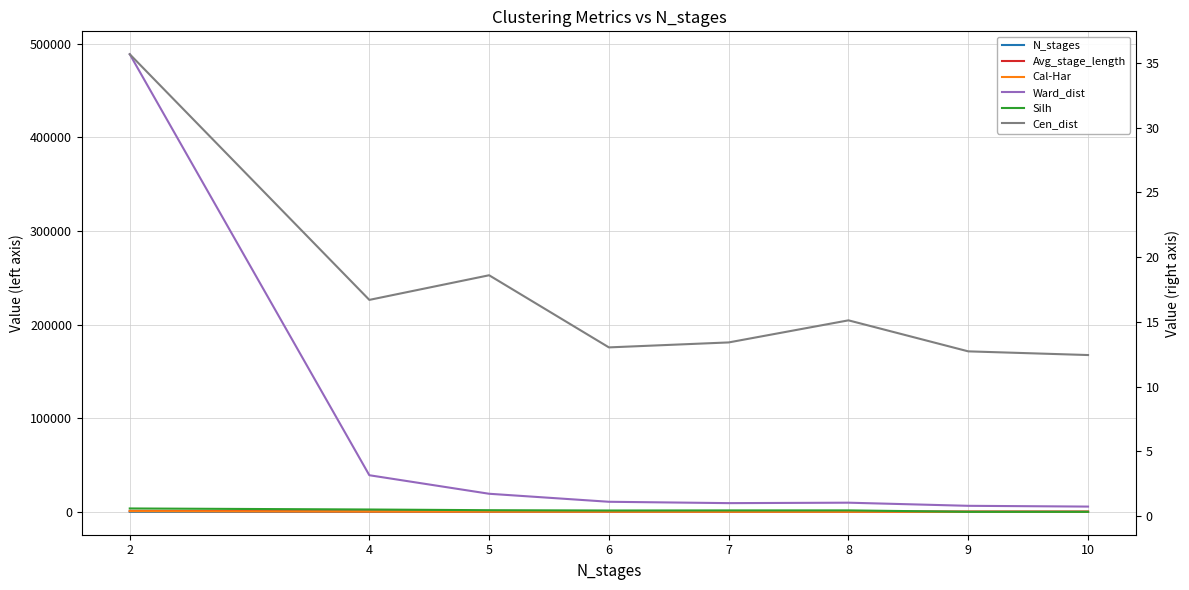

Reading left to right, extract all data points from this chart.

N_stages: 2.0	4.0	5.0	6.0	7.0	8.0	9.0	10.0
Avg_stage_length: 1026.5	513.2	410.6	342.2	293.3	256.6	228.1	205.3
Cal-Har: 710.9	237.4	192.8	152.7	127.1	112.0	97.5	87.0
Ward_dist: 488898.3	39111.4	19315.8	10756.3	9306.0	9778.3	6439.1	5621.4
Silh: 0.6	0.5	0.4	0.4	0.4	0.4	0.3	0.3
Cen_dist: 35.7	16.7	18.6	13.0	13.4	15.1	12.7	12.4